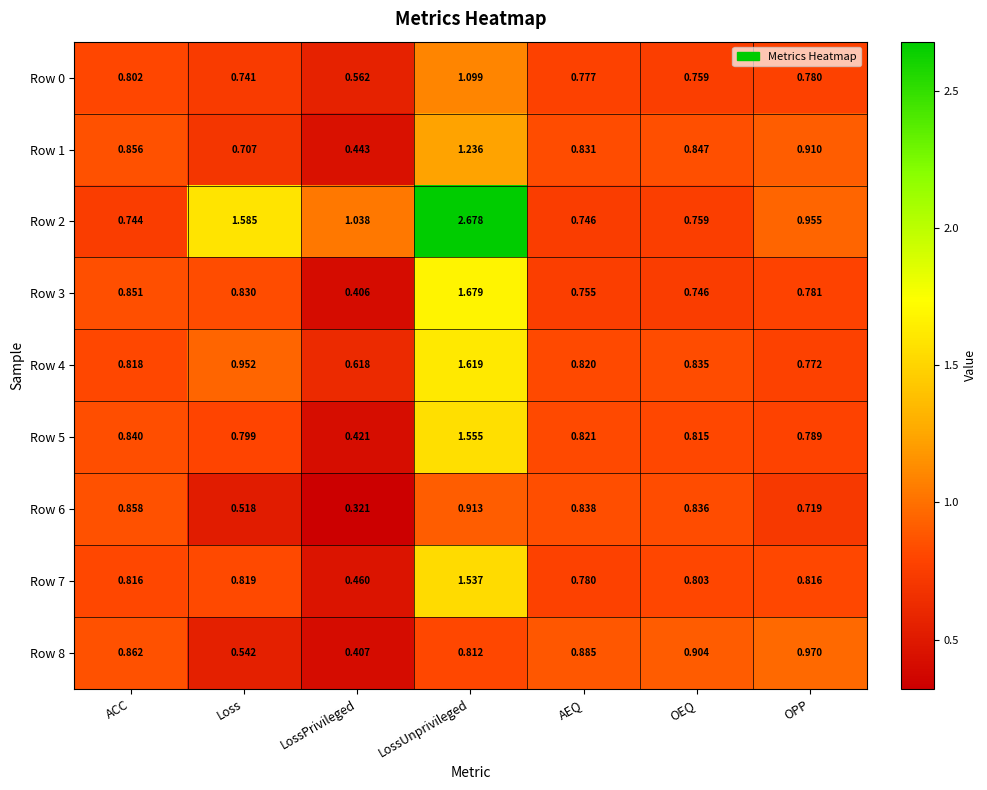

Which category has the lowest value across all series?

LossPrivileged